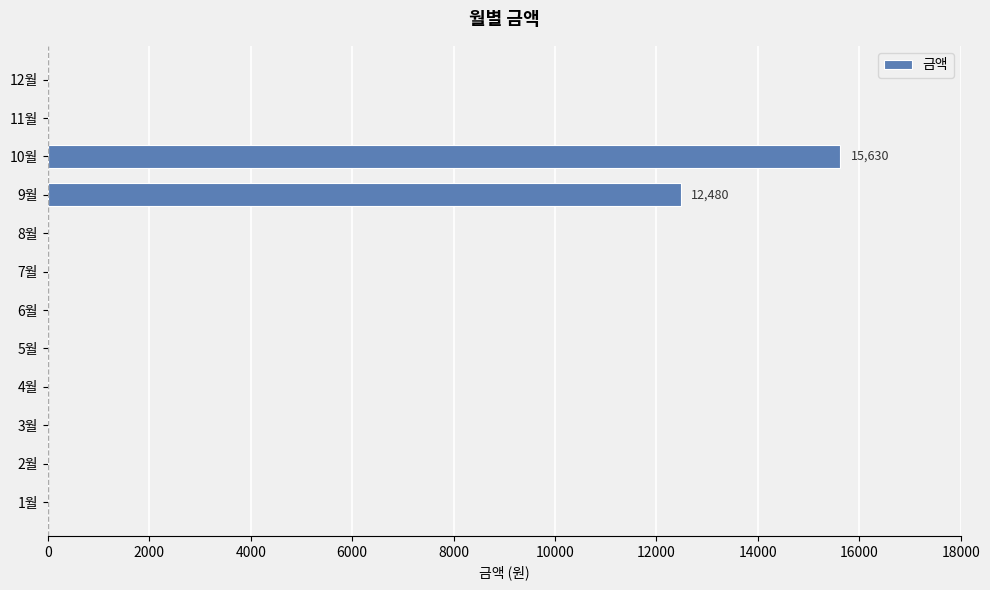

Where is the data nearest to the value 7815?

9월